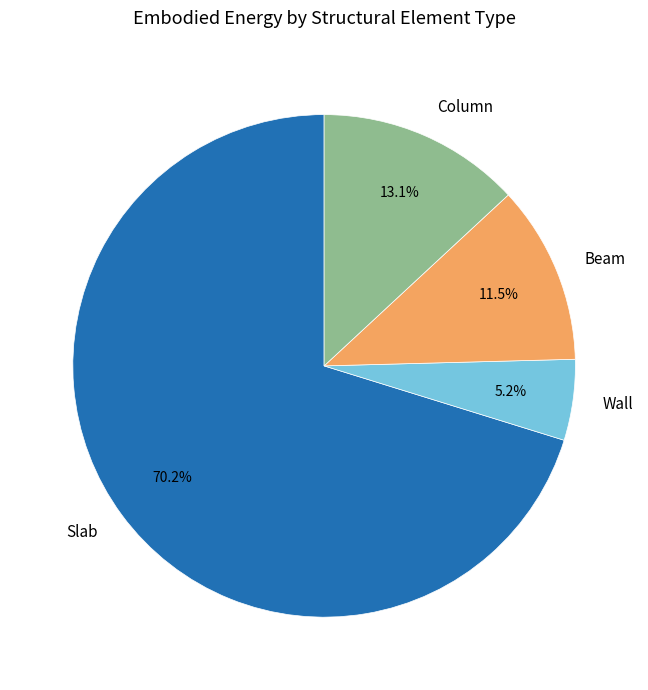

Which slice is the largest?

Slab